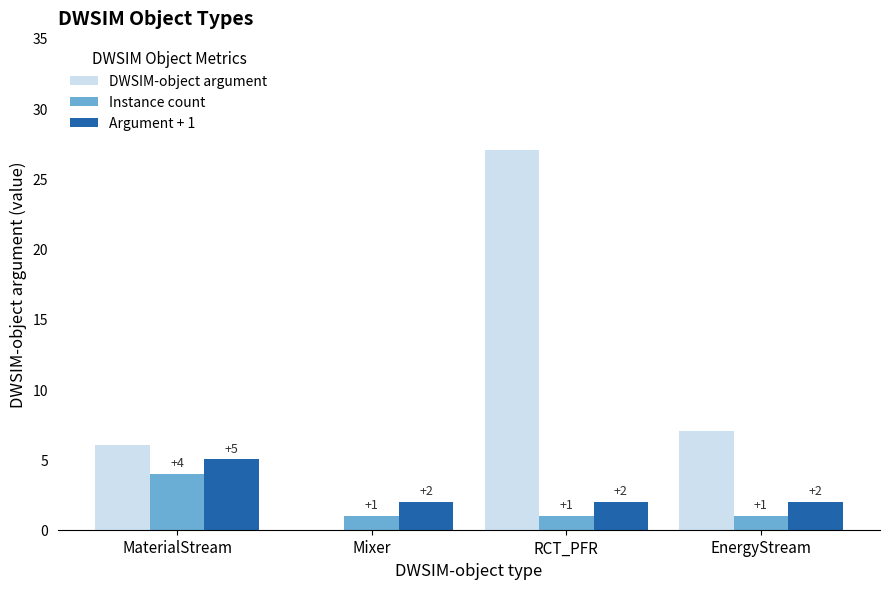

Which series has the largest total across all categories?

DWSIM-object argument